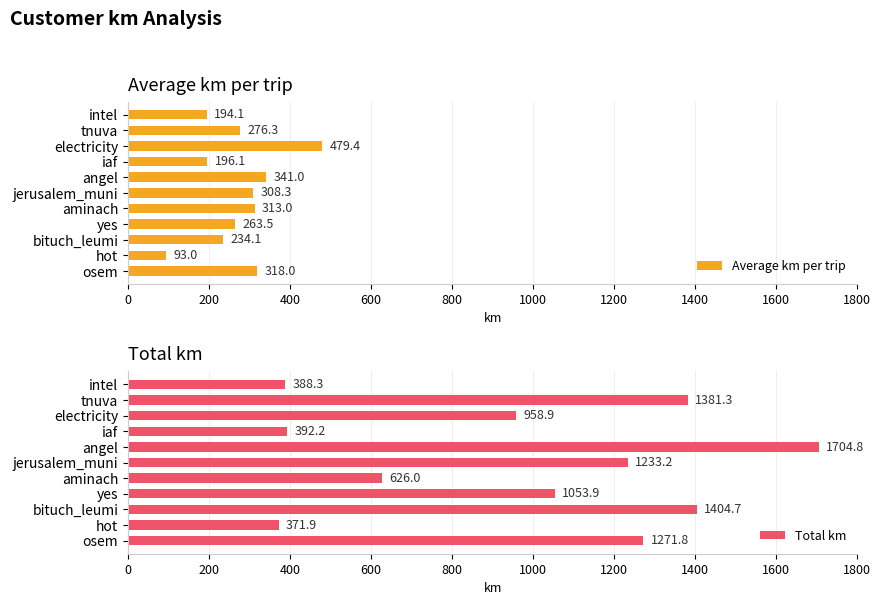

The Total km series shows 832.0 at osem. True or false?

False